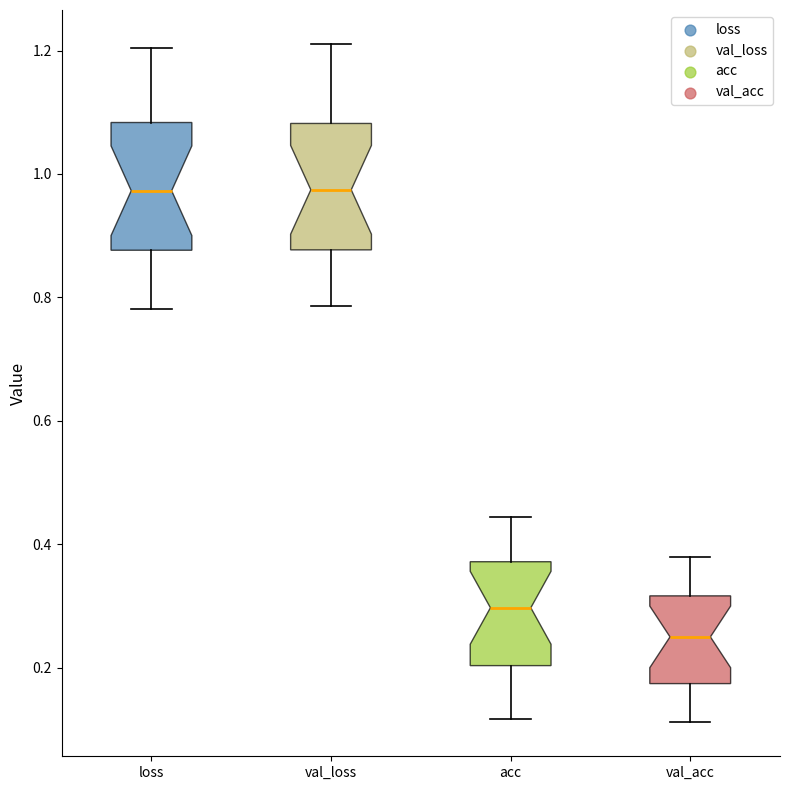

Reading left to right, transcribe this box plot: for each box, give where its median line is, the range the box spans, and where its two whiskers end, as read against the y-axis. The values are not printed on the chart, so give them approximately, as read against the axis.

loss: median 0.98, box 0.88 to 1.08, whiskers 0.78 to 1.20
val_loss: median 0.98, box 0.88 to 1.08, whiskers 0.78 to 1.22
acc: median 0.30, box 0.20 to 0.38, whiskers 0.12 to 0.44
val_acc: median 0.24, box 0.18 to 0.32, whiskers 0.12 to 0.38